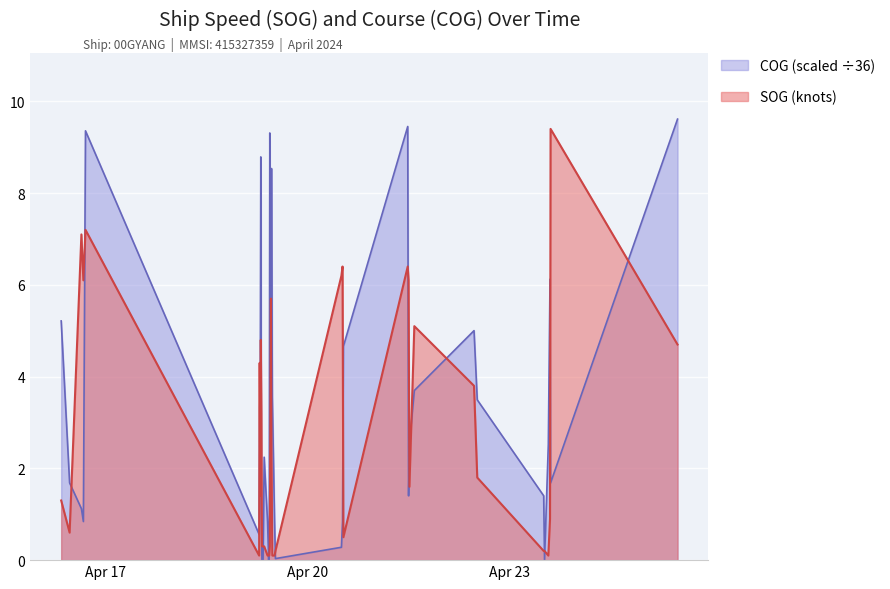

What is the maximum value for SOG?

9.4